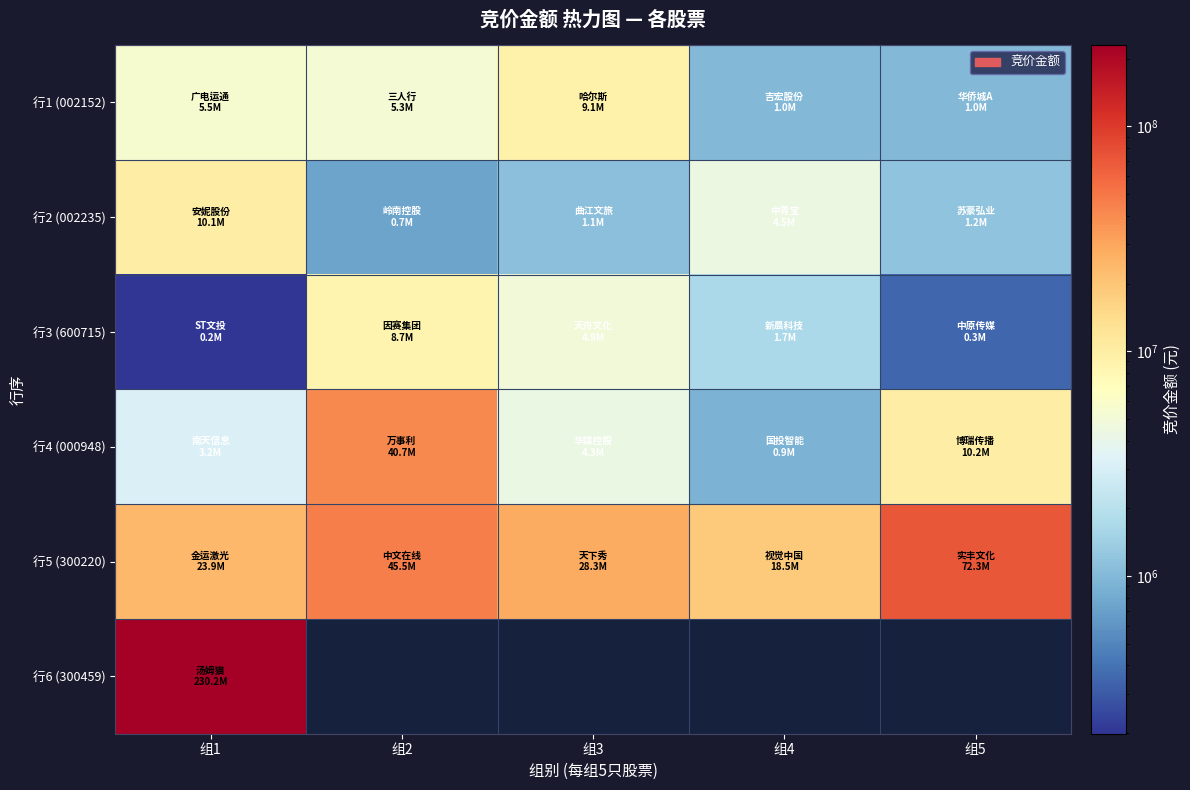

What is the difference between the second highest and second lowest values in the 行2 (002235) series?

3370899.0